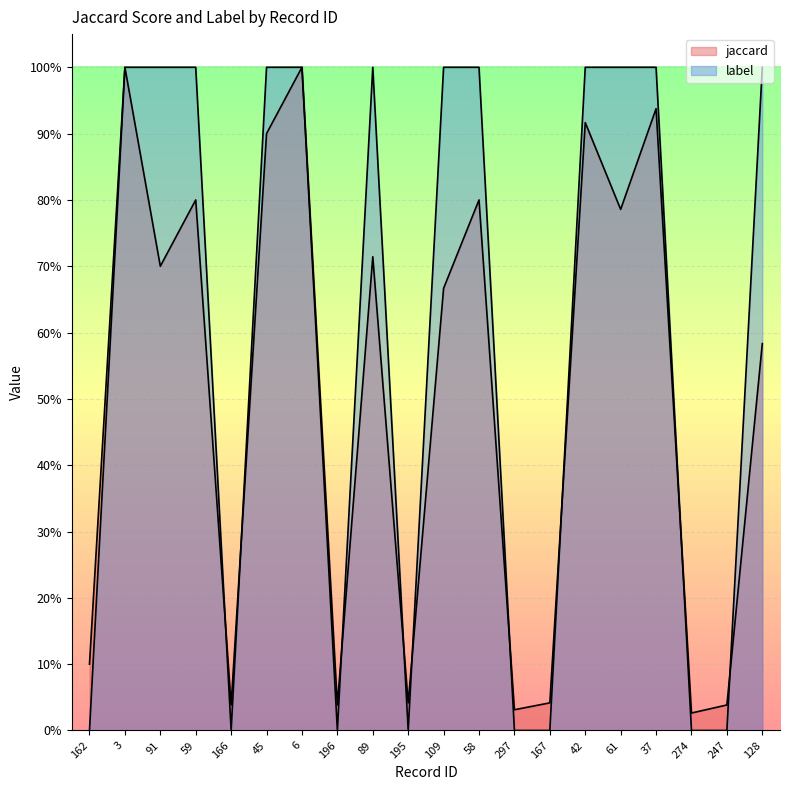

What is the value of the label point at the 16th from the left?

1.0